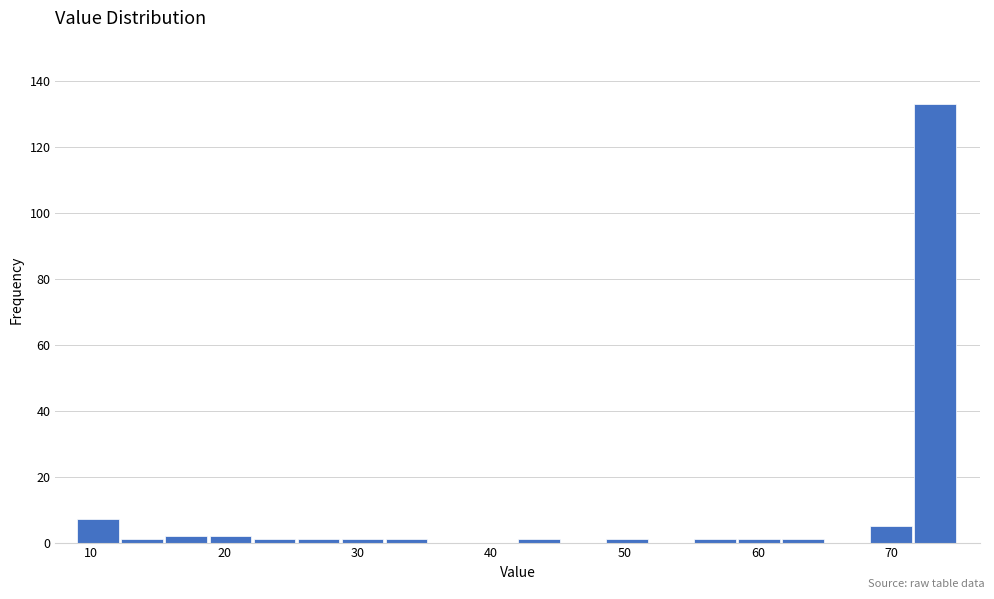

Read against the x-axis, roughly where is the centre of the tallest bar?

73